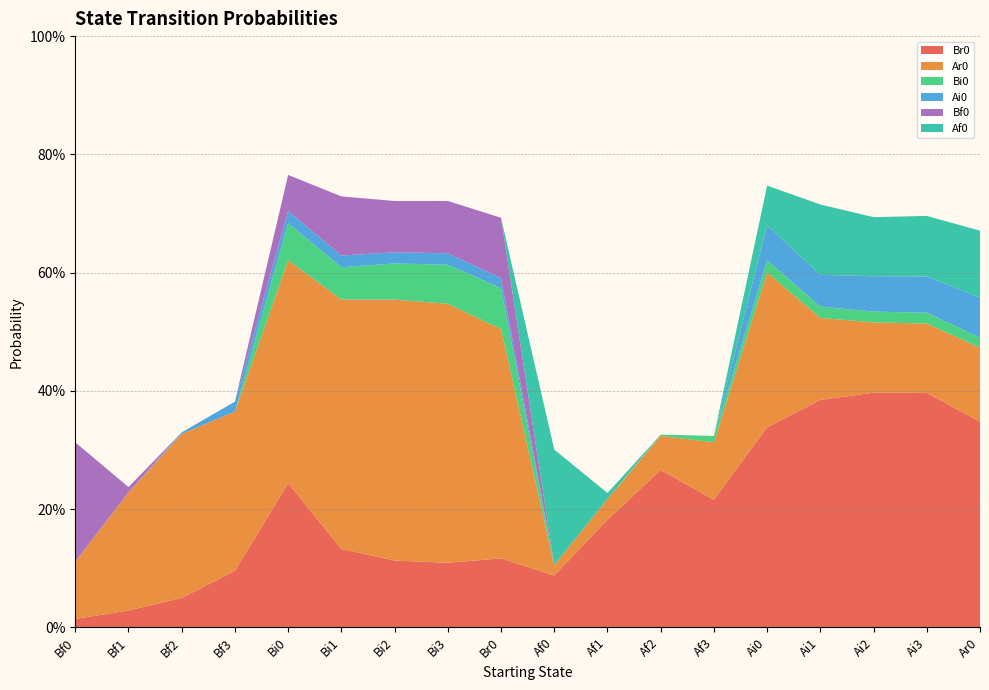

Reading left to right, list all the values displayed in this chart.

Br0: Bf0=0.0	Bf1=0.0	Bf2=0.0	Bf3=0.1	Bi0=0.2	Bi1=0.1	Bi2=0.1	Bi3=0.1	Br0=0.1	Af0=0.1	Af1=0.2	Af2=0.3	Af3=0.2	Ai0=0.3	Ai1=0.4	Ai2=0.4	Ai3=0.4	Ar0=0.3
Ar0: Bf0=0.1	Bf1=0.2	Bf2=0.3	Bf3=0.3	Bi0=0.4	Bi1=0.4	Bi2=0.4	Bi3=0.4	Br0=0.4	Af0=0.0	Af1=0.0	Af2=0.1	Af3=0.1	Ai0=0.3	Ai1=0.1	Ai2=0.1	Ai3=0.1	Ar0=0.1
Bi0: Bf0=0.0	Bf1=0.0	Bf2=0.0	Bf3=0.0	Bi0=0.1	Bi1=0.1	Bi2=0.1	Bi3=0.1	Br0=0.1	Af0=0.0	Af1=0.0	Af2=0.0	Af3=0.0	Ai0=0.0	Ai1=0.0	Ai2=0.0	Ai3=0.0	Ar0=0.0
Ai0: Bf0=0.0	Bf1=0.0	Bf2=0.0	Bf3=0.0	Bi0=0.0	Bi1=0.0	Bi2=0.0	Bi3=0.0	Br0=0.0	Af0=0.0	Af1=0.0	Af2=0.0	Af3=0.0	Ai0=0.1	Ai1=0.1	Ai2=0.1	Ai3=0.1	Ar0=0.1
Bf0: Bf0=0.2	Bf1=0.0	Bf2=0.0	Bf3=0.0	Bi0=0.1	Bi1=0.1	Bi2=0.1	Bi3=0.1	Br0=0.1	Af0=0.0	Af1=0.0	Af2=0.0	Af3=0.0	Ai0=0.0	Ai1=0.0	Ai2=0.0	Ai3=0.0	Ar0=0.0
Af0: Bf0=0.0	Bf1=0.0	Bf2=0.0	Bf3=0.0	Bi0=0.0	Bi1=0.0	Bi2=0.0	Bi3=0.0	Br0=0.0	Af0=0.2	Af1=0.0	Af2=0.0	Af3=0.0	Ai0=0.1	Ai1=0.1	Ai2=0.1	Ai3=0.1	Ar0=0.1